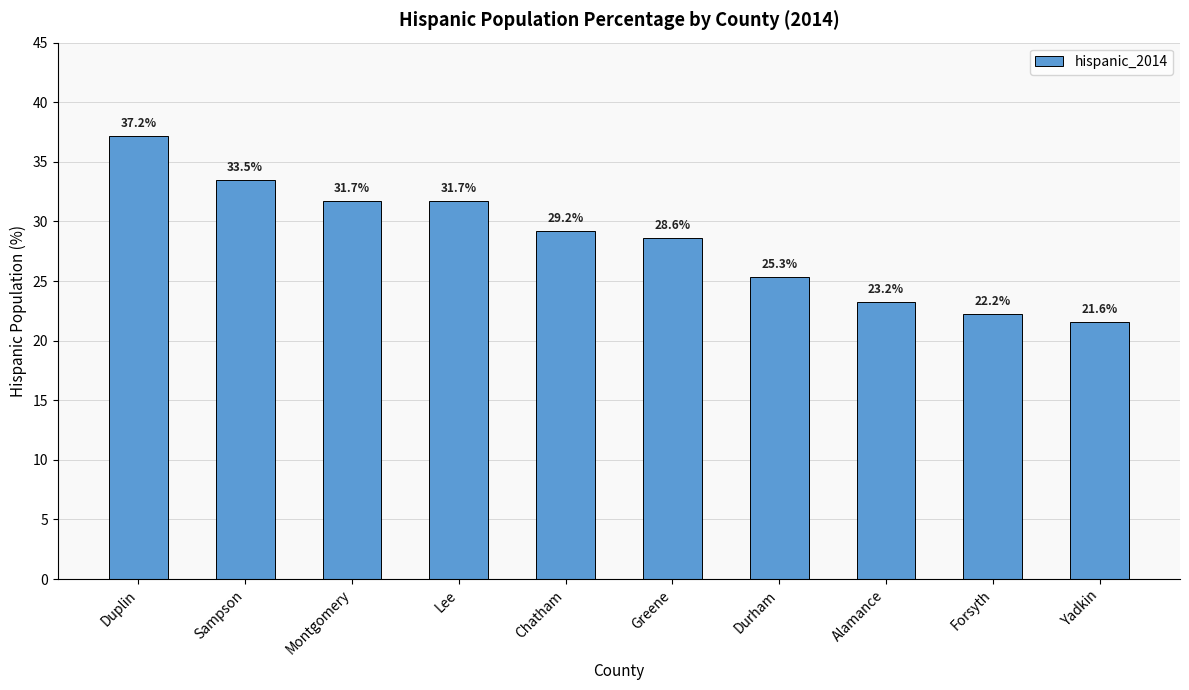

What is the sum of all values?

284.2